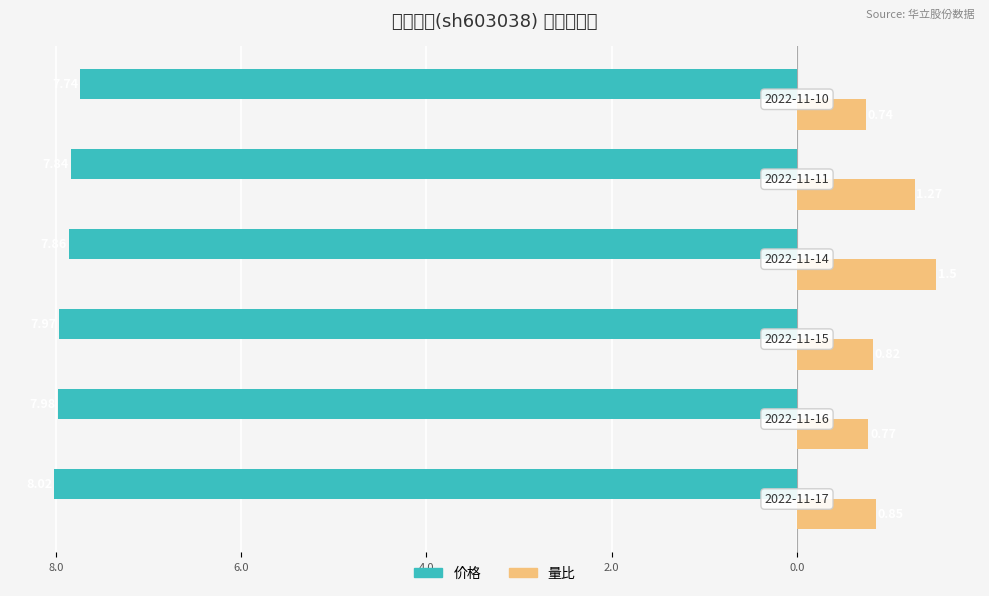

What are all the series names shown in the legend?

价格, 量比